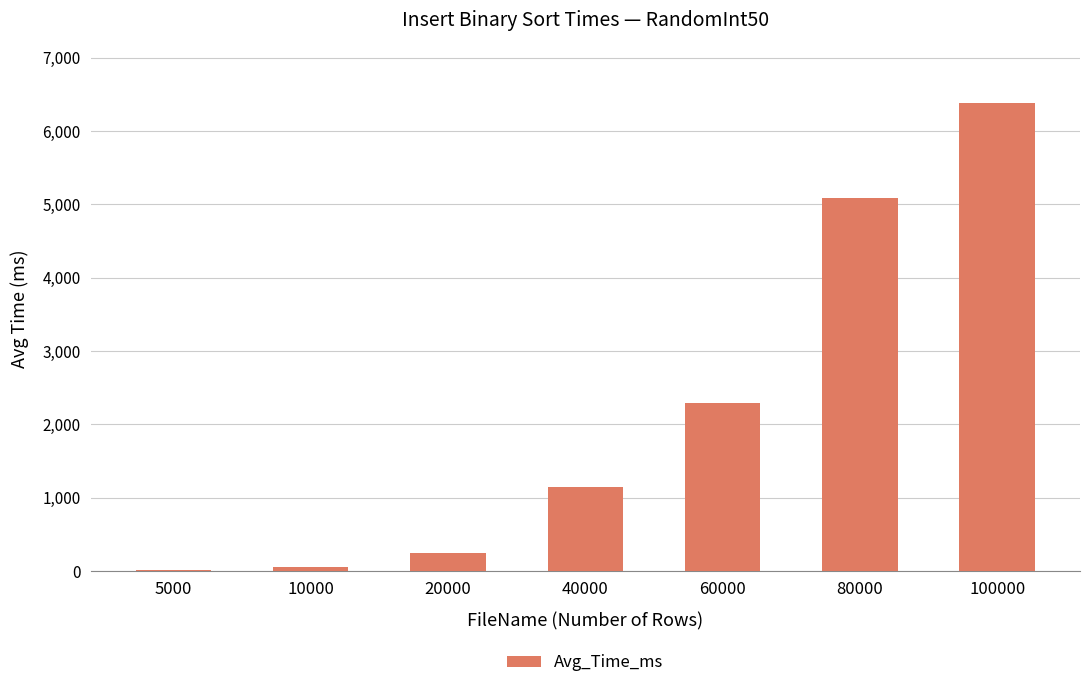

What value does the data have at 40000?

1147.5